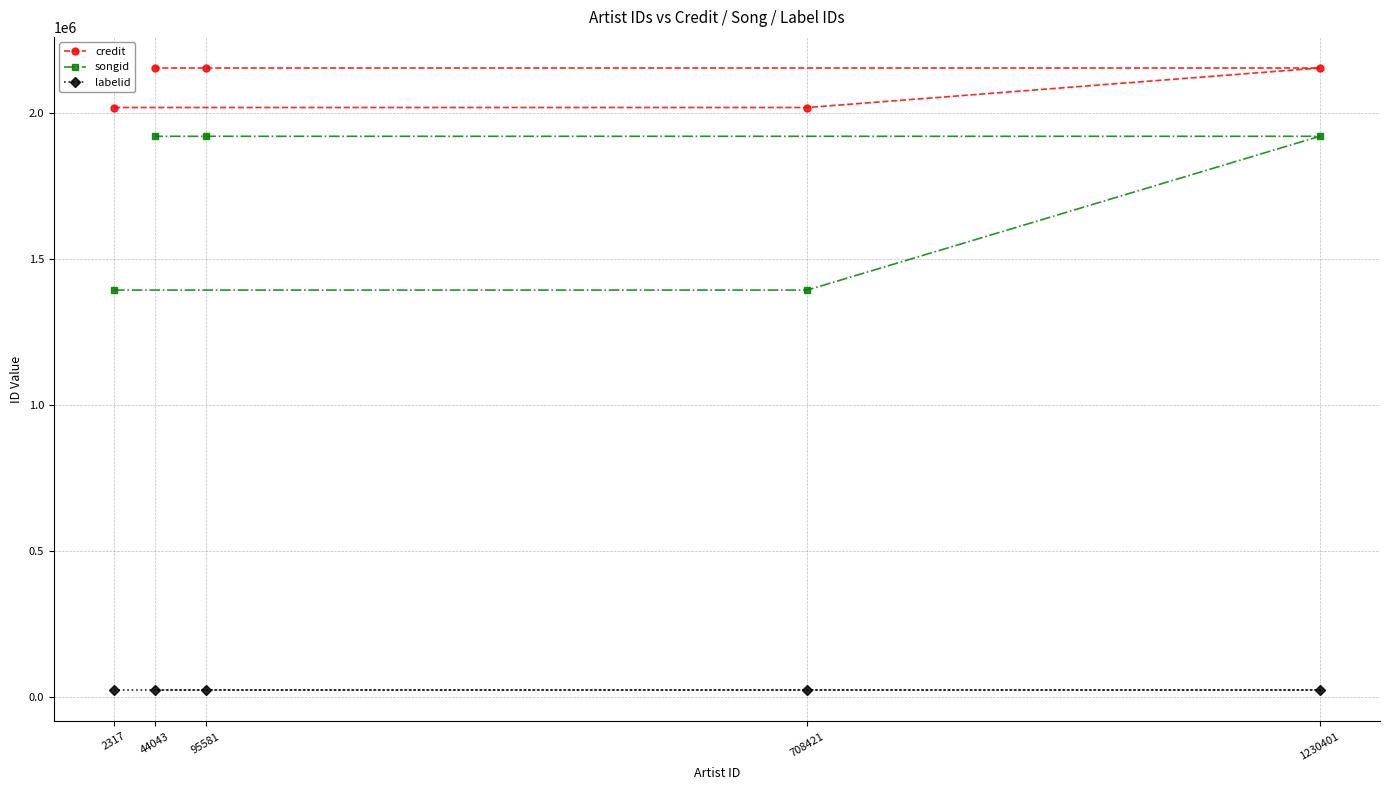

Rank the series at 95581 from highest to lowest value.

credit, songid, labelid